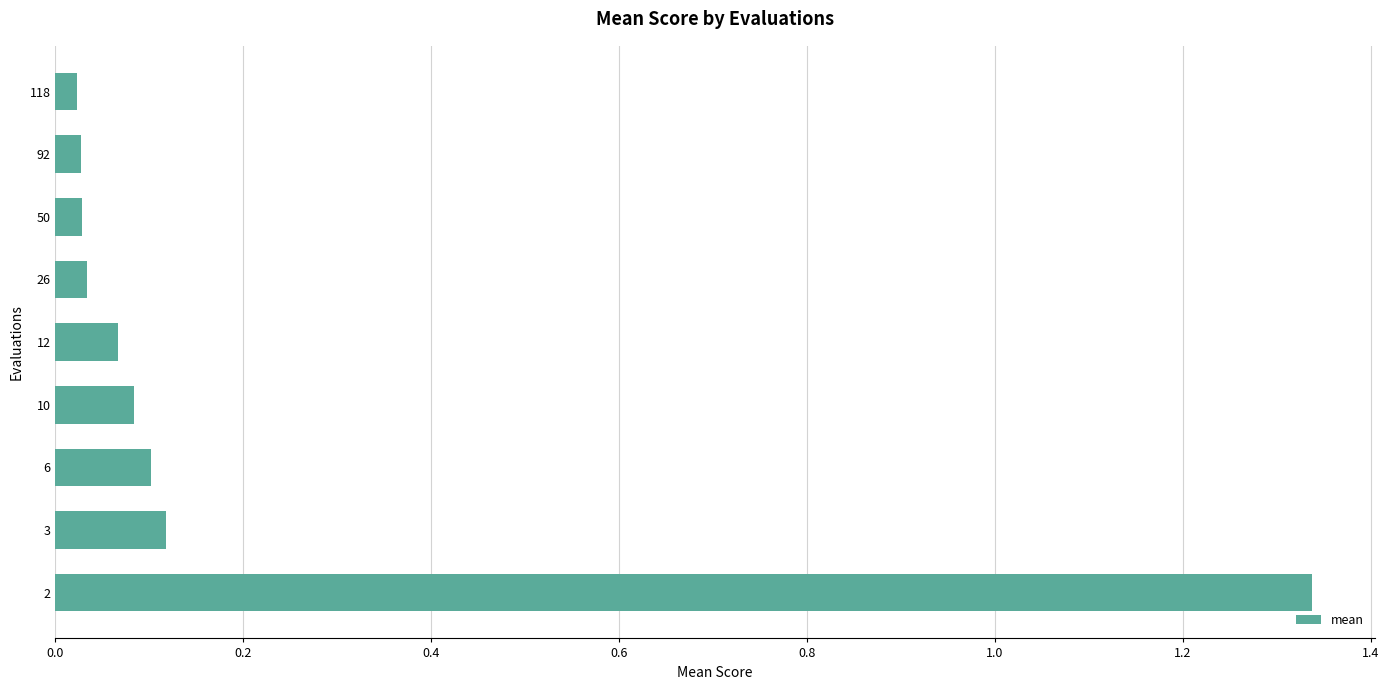

What is the sum of all values?

1.8